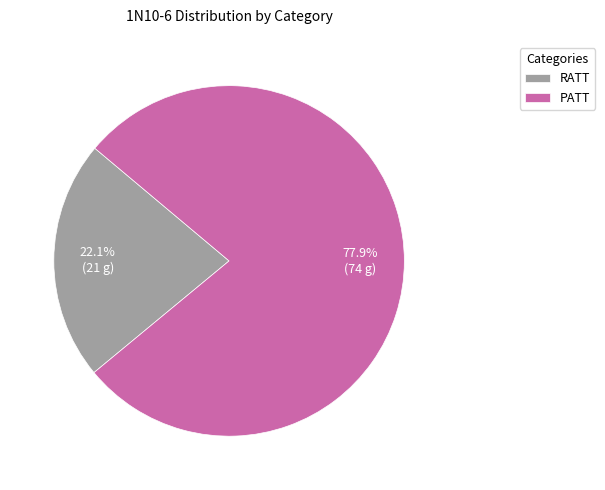

To the nearest percent, what is the difference between the largest and smallest slice percentages?

56%